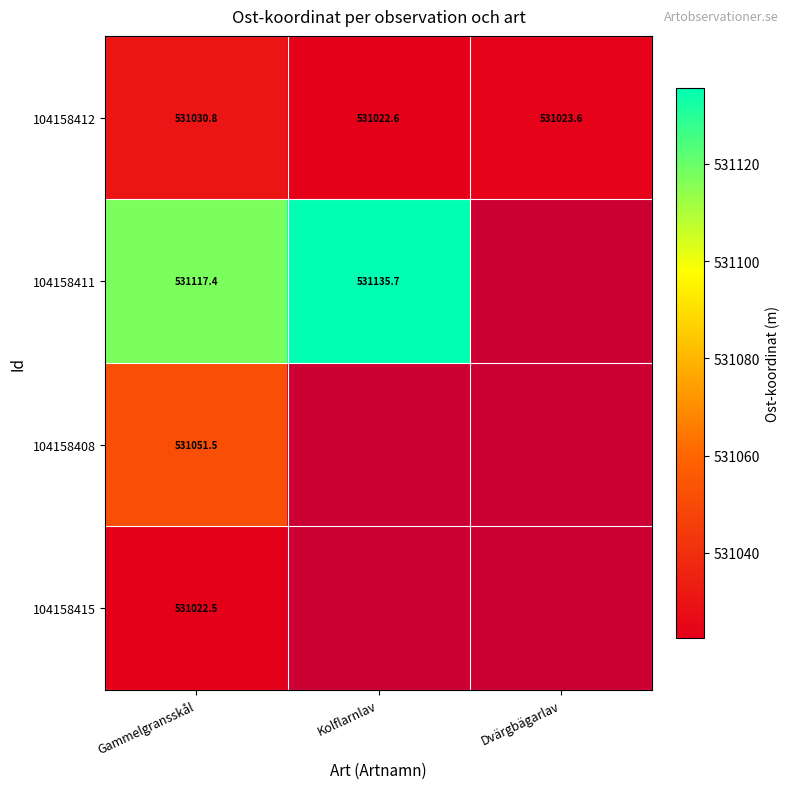

Where does the 104158412 series first go above 531023?

Gammelgransskål